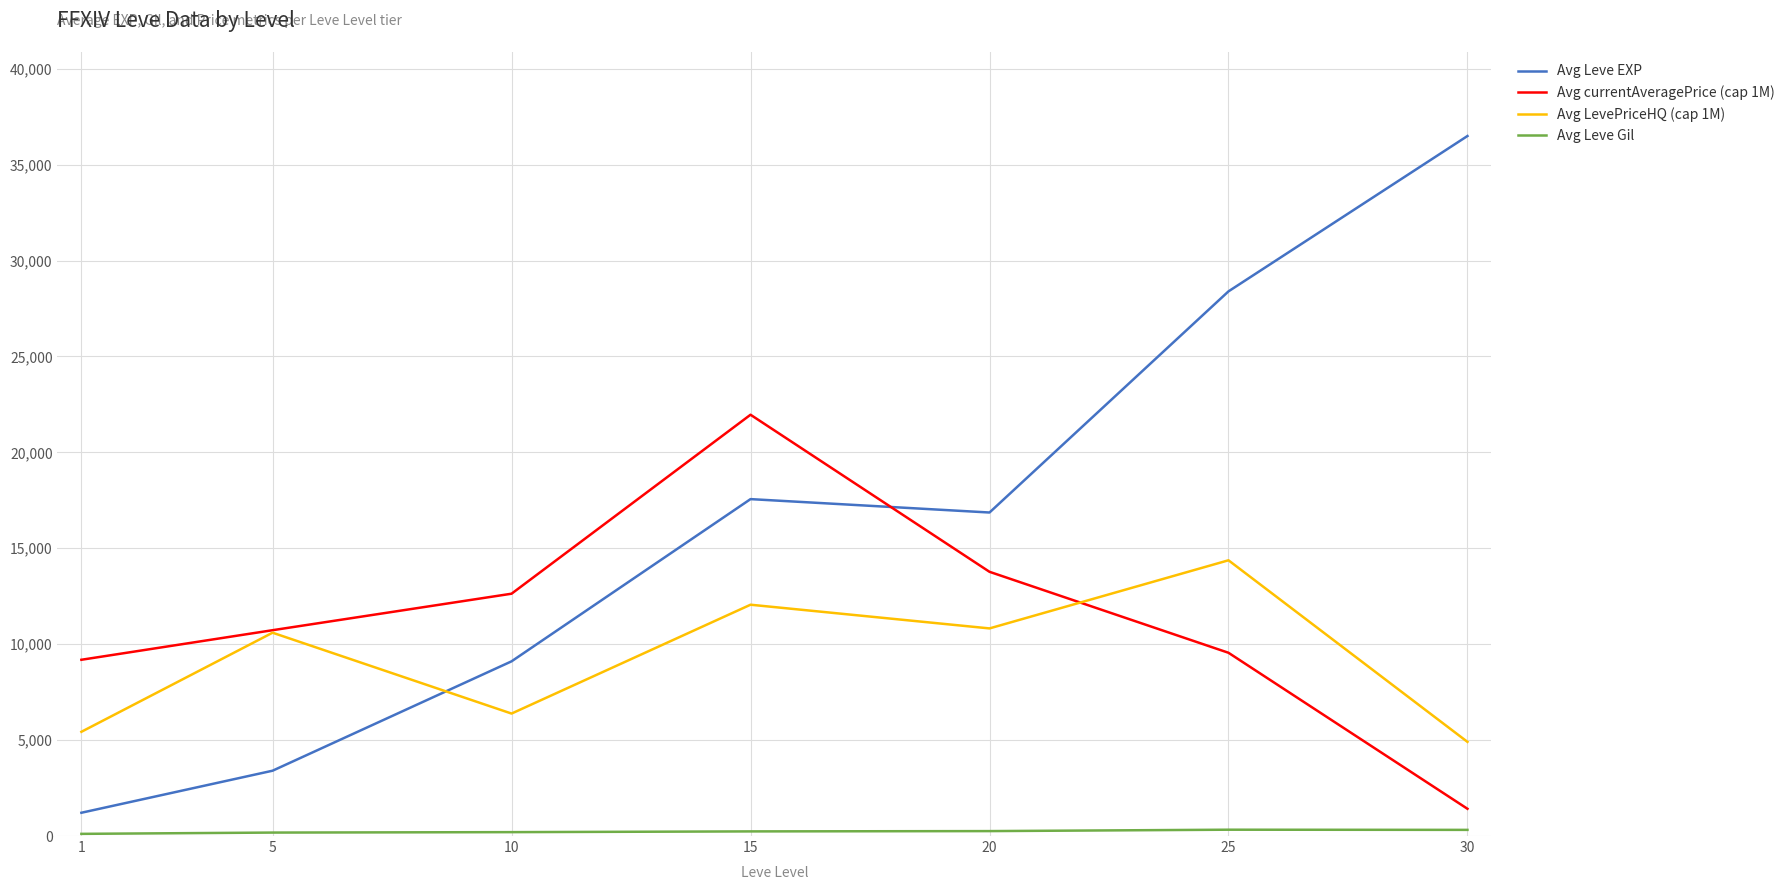

Where is the first local minimum for Avg LevePriceHQ (cap 1M)?

10